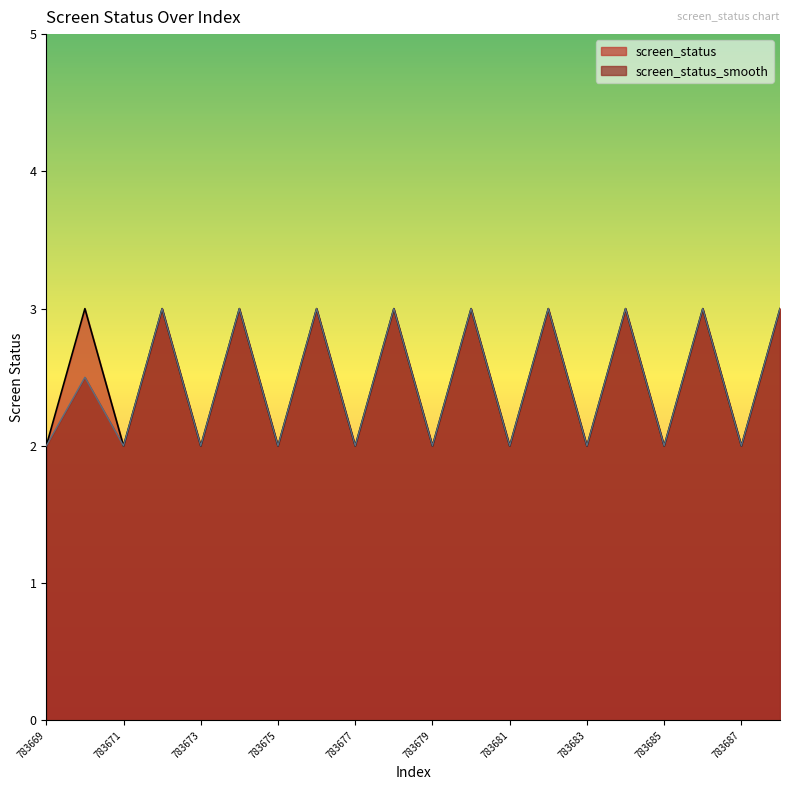

Reading left to right, extract all data points from this chart.

screen_status: 2.0	3.0	2.0	3.0	2.0	3.0	2.0	3.0	2.0	3.0	2.0	3.0	2.0	3.0	2.0	3.0	2.0	3.0	2.0	3.0
screen_status_smooth: 2.0	2.5	2.0	3.0	2.0	3.0	2.0	3.0	2.0	3.0	2.0	3.0	2.0	3.0	2.0	3.0	2.0	3.0	2.0	3.0